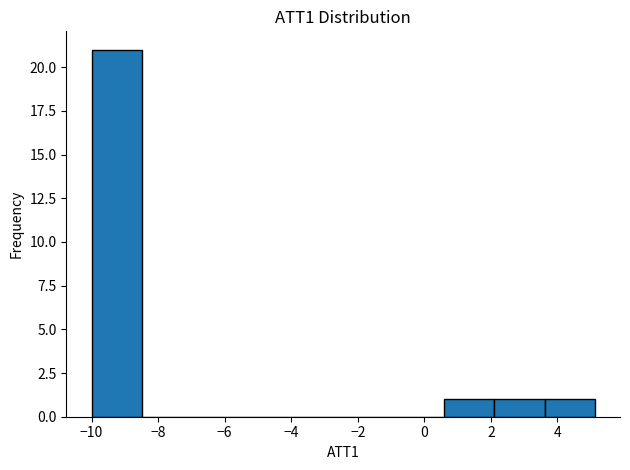

Which range on the x-axis has the tallest bar?

-10.0 to -8.4